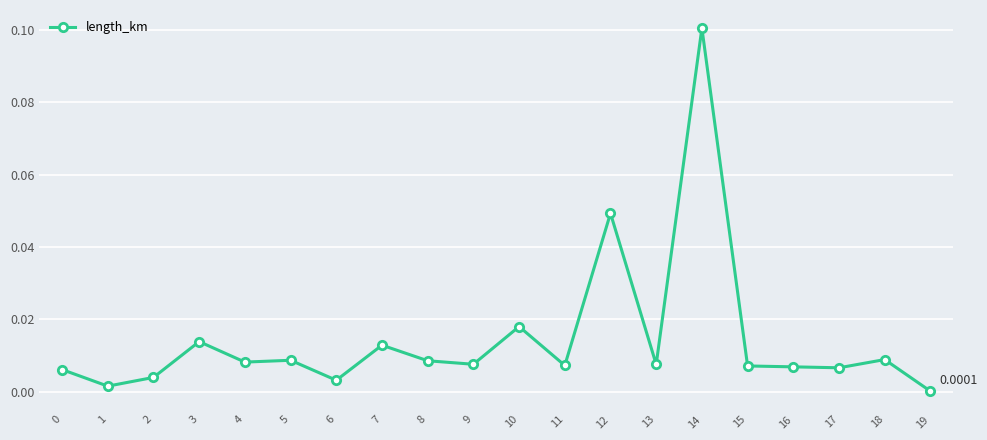

Where is the first local minimum?

1